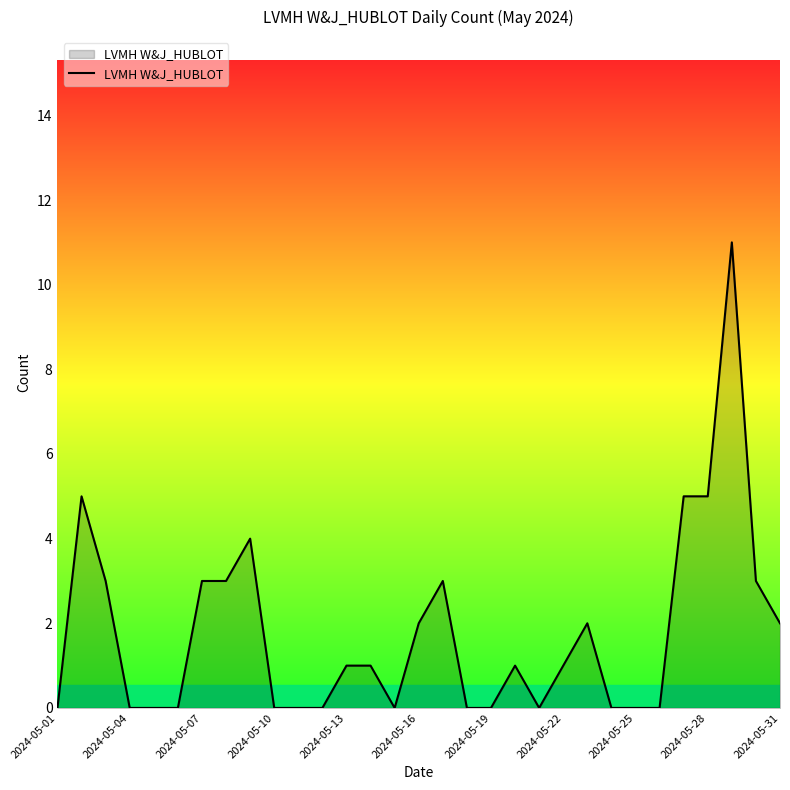

Reading left to right, transcribe all the data shown in this chart.

0	5	3	0	0	0	3	3	4	0	0	0	1	1	0	2	3	0	0	1	0	1	2	0	0	0	5	5	11	3	2